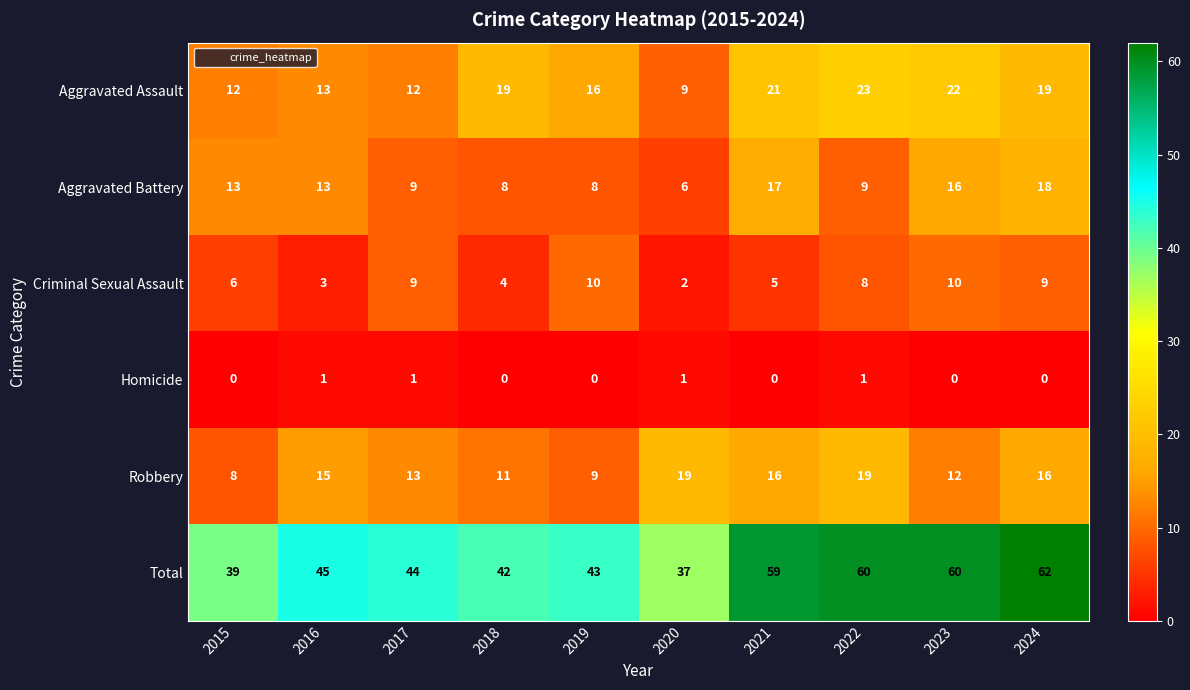

At which category is the sum across all series the highest?

2024